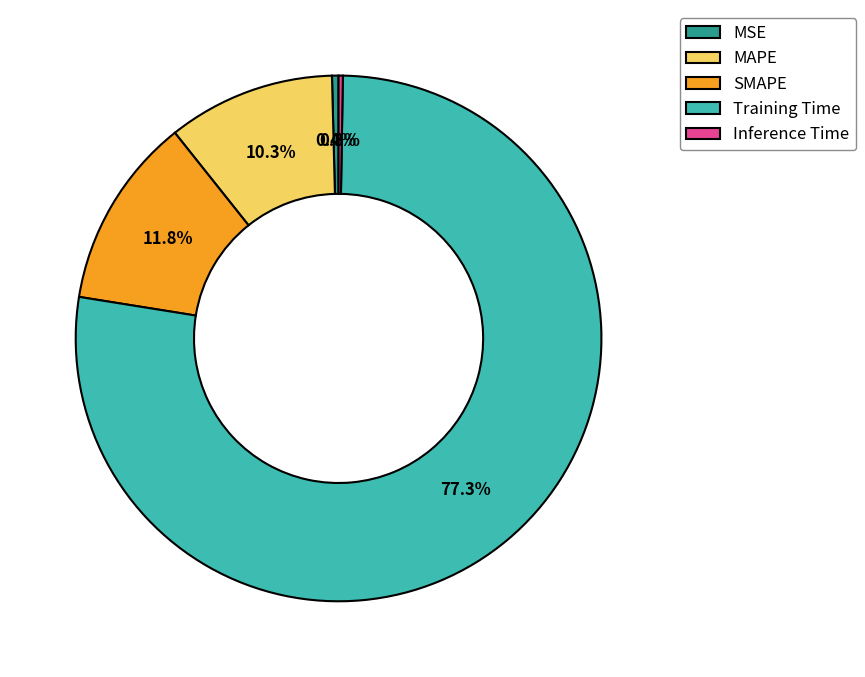

Does MSE account for over 50% of the chart?

No